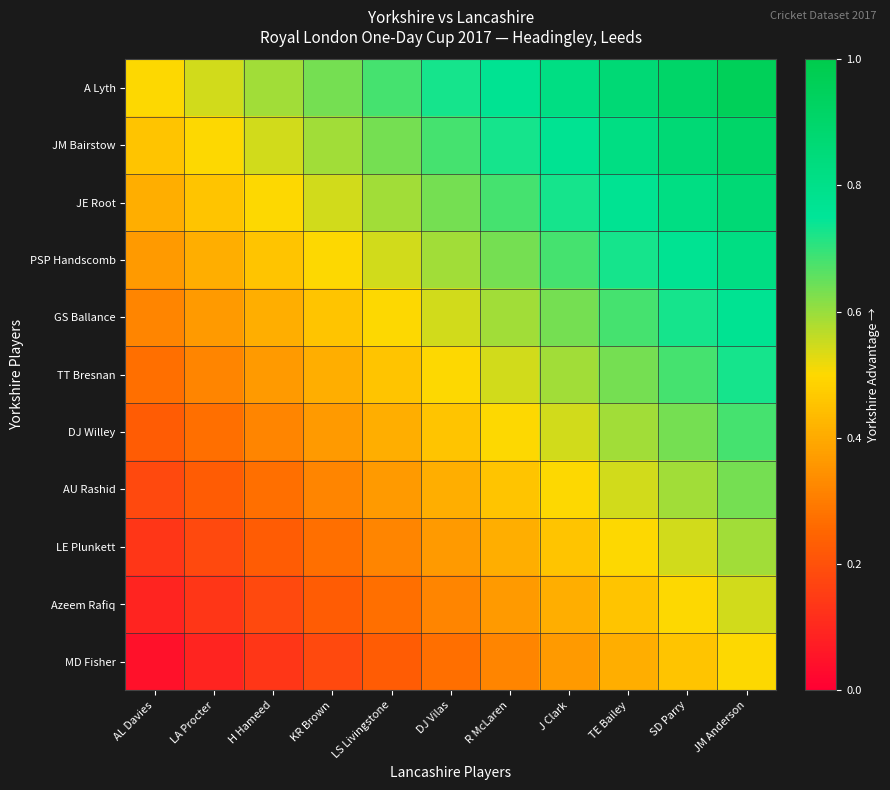

Which series has the widest spread of values?

A Lyth